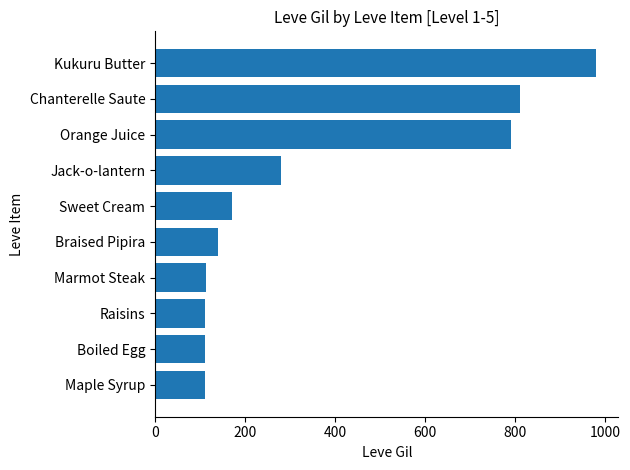

Is it true that the value at Boiled Egg is 112?

True